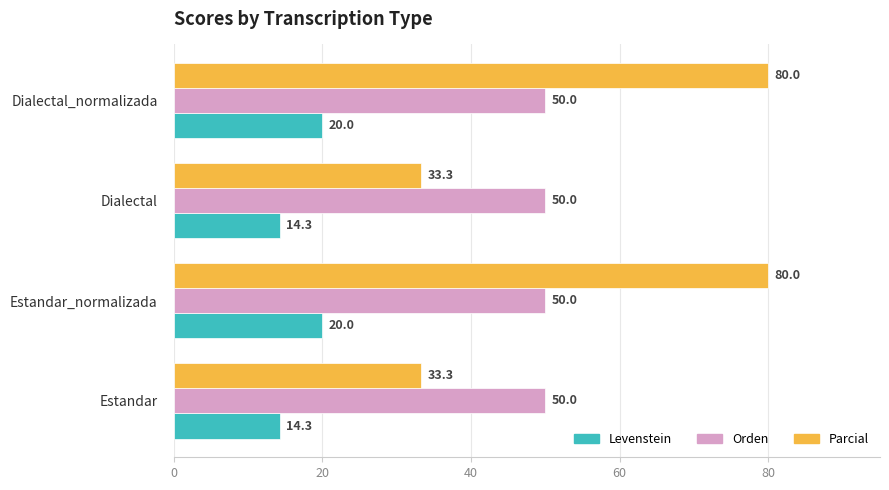

What are all the series names shown in the legend?

Levenstein, Orden, Parcial